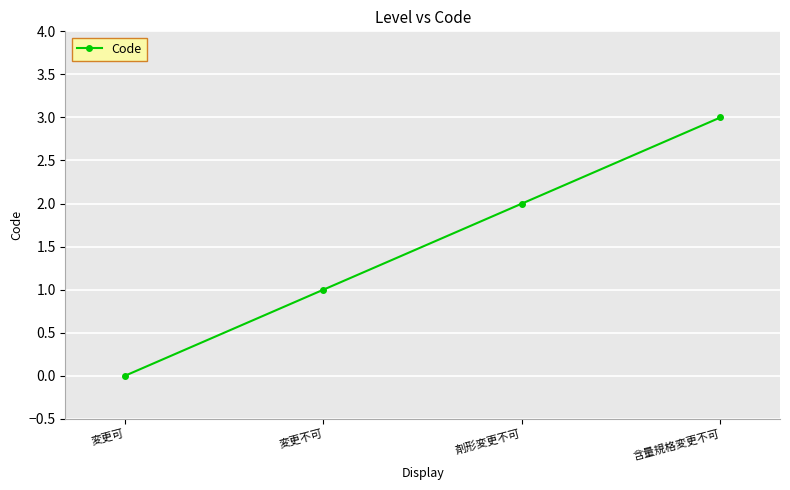

How many positive values are there?

3